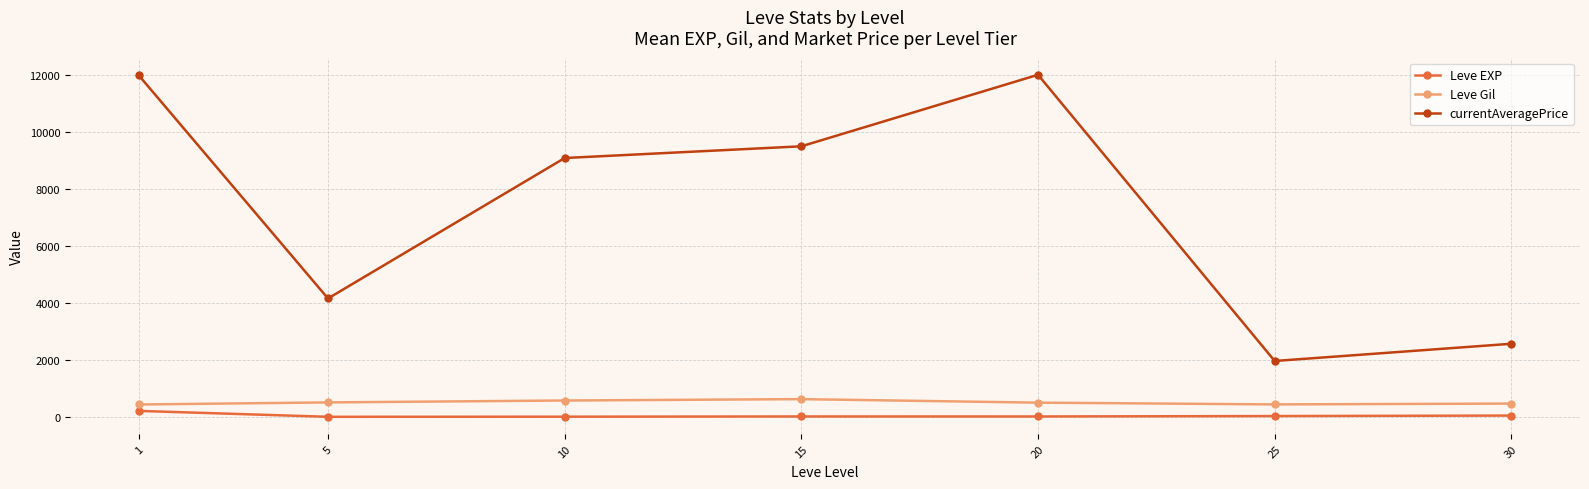

How many distinct data groups are displayed?

3